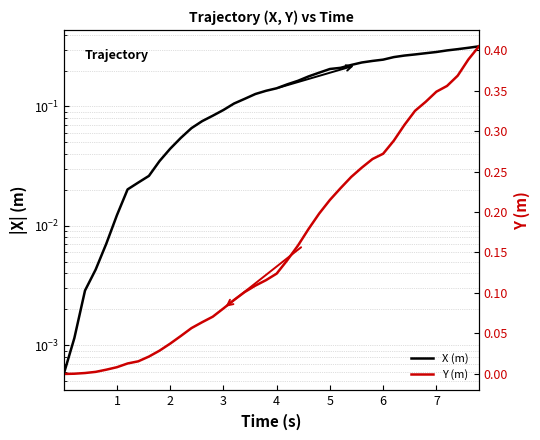

True or false: X (m) has a value of 0.0 at 2.

True